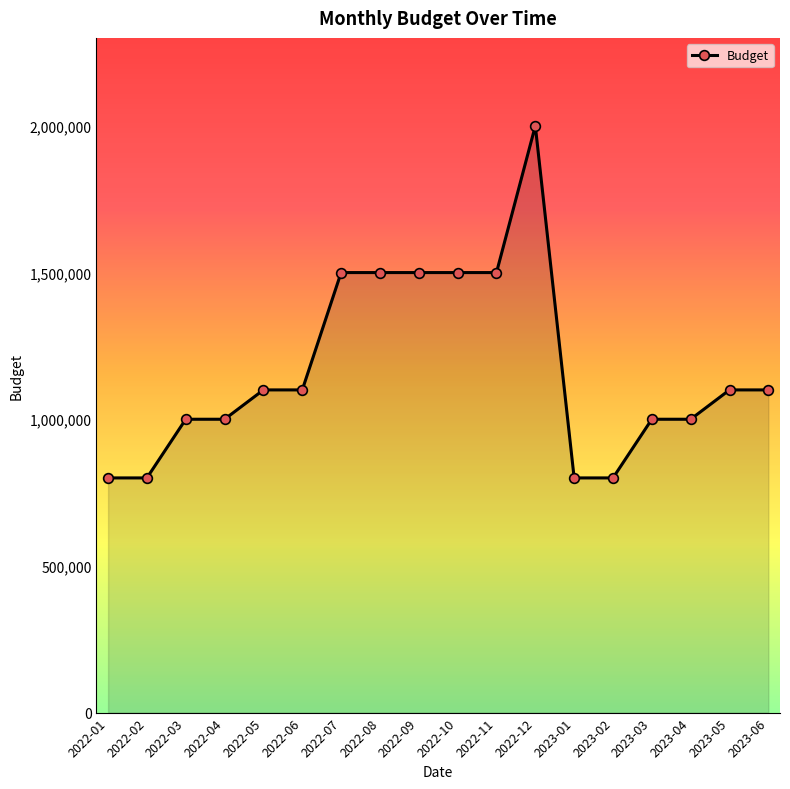

What is the difference between the maximum and second lowest values?

1200000